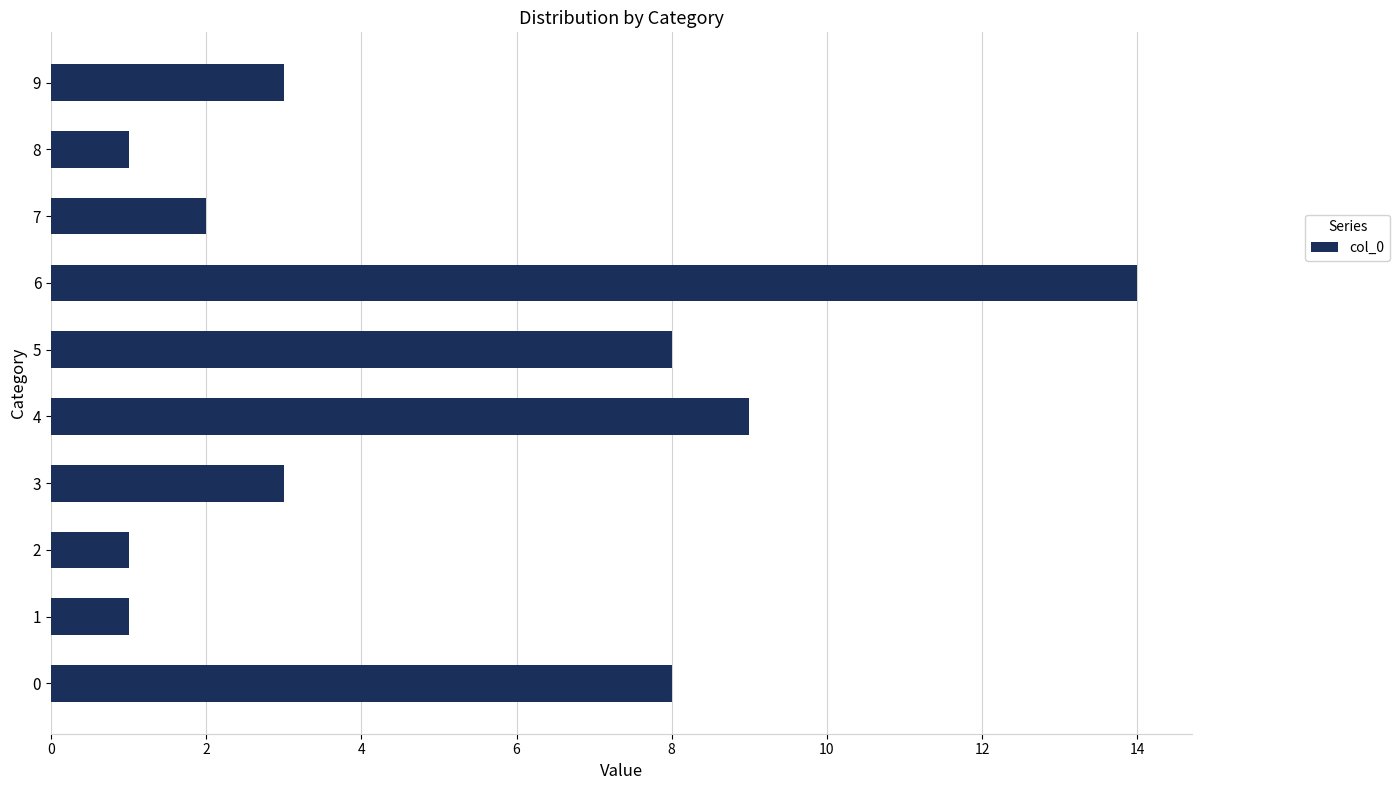

What is the ratio of the value at 5 to the value at 0?

1.0